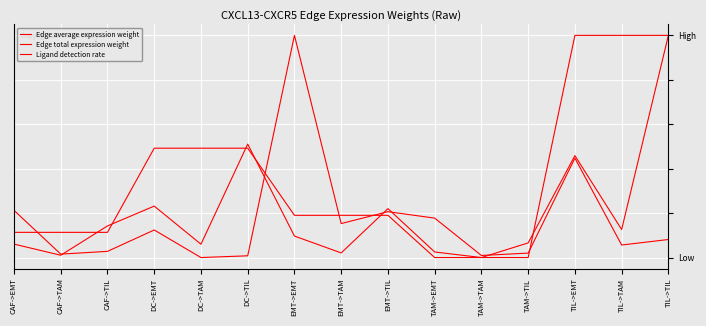

Does the chart have visible grid lines?

Yes